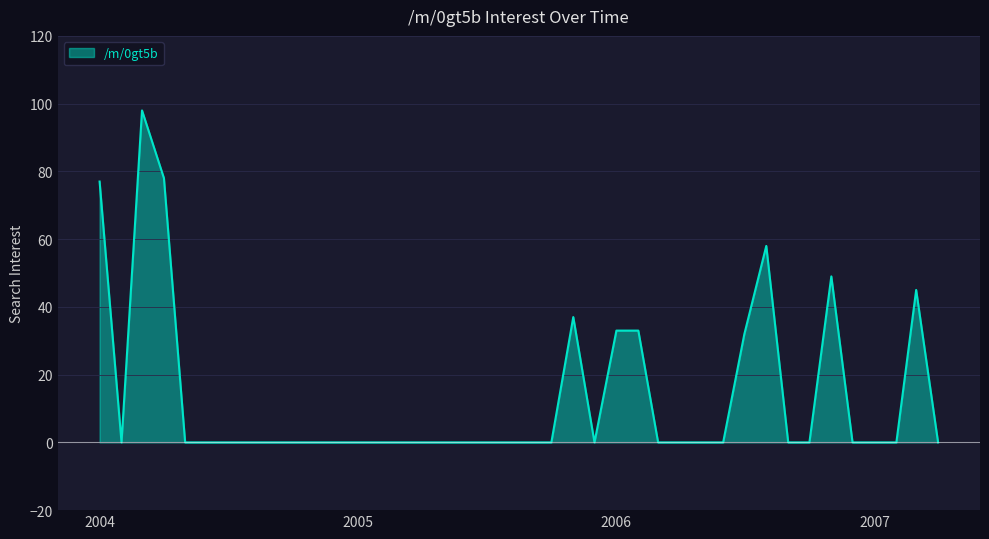

Which has a higher value, 2004-07-01 or 2005-06-01?

2004-07-01